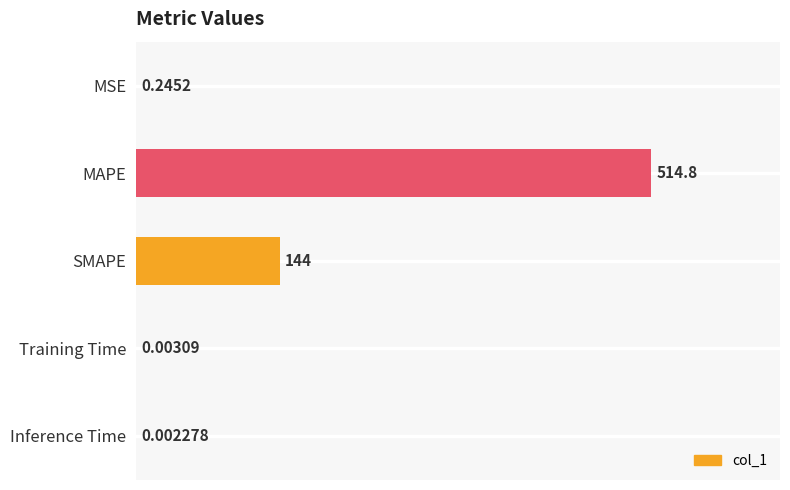

Between SMAPE and MSE, which is larger?

SMAPE